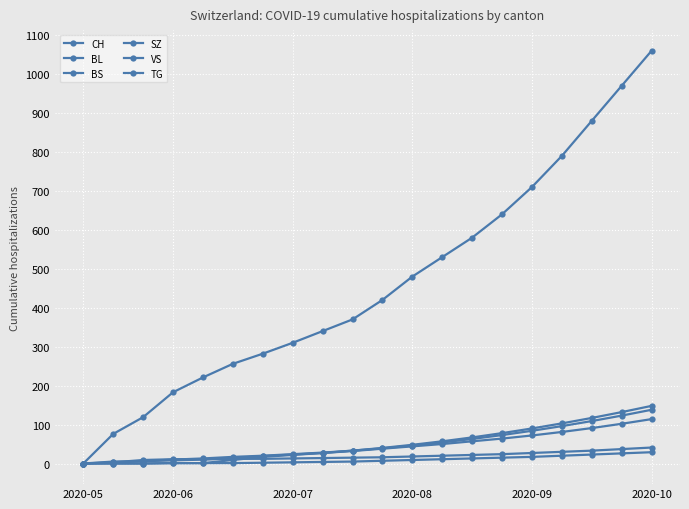

How many values in the BL series are below 38?

10